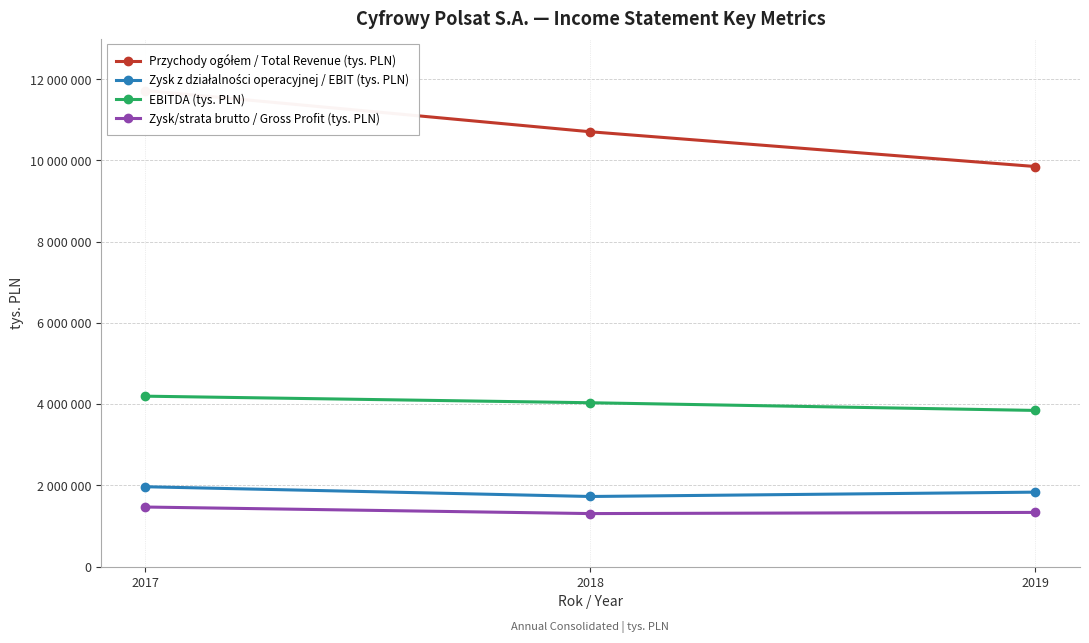

At how many categories does at least one series exceed 6486764?

3